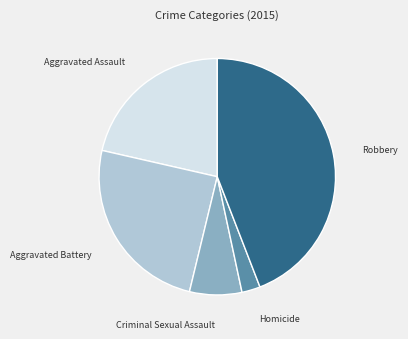

How many slices are in this pie chart?

5